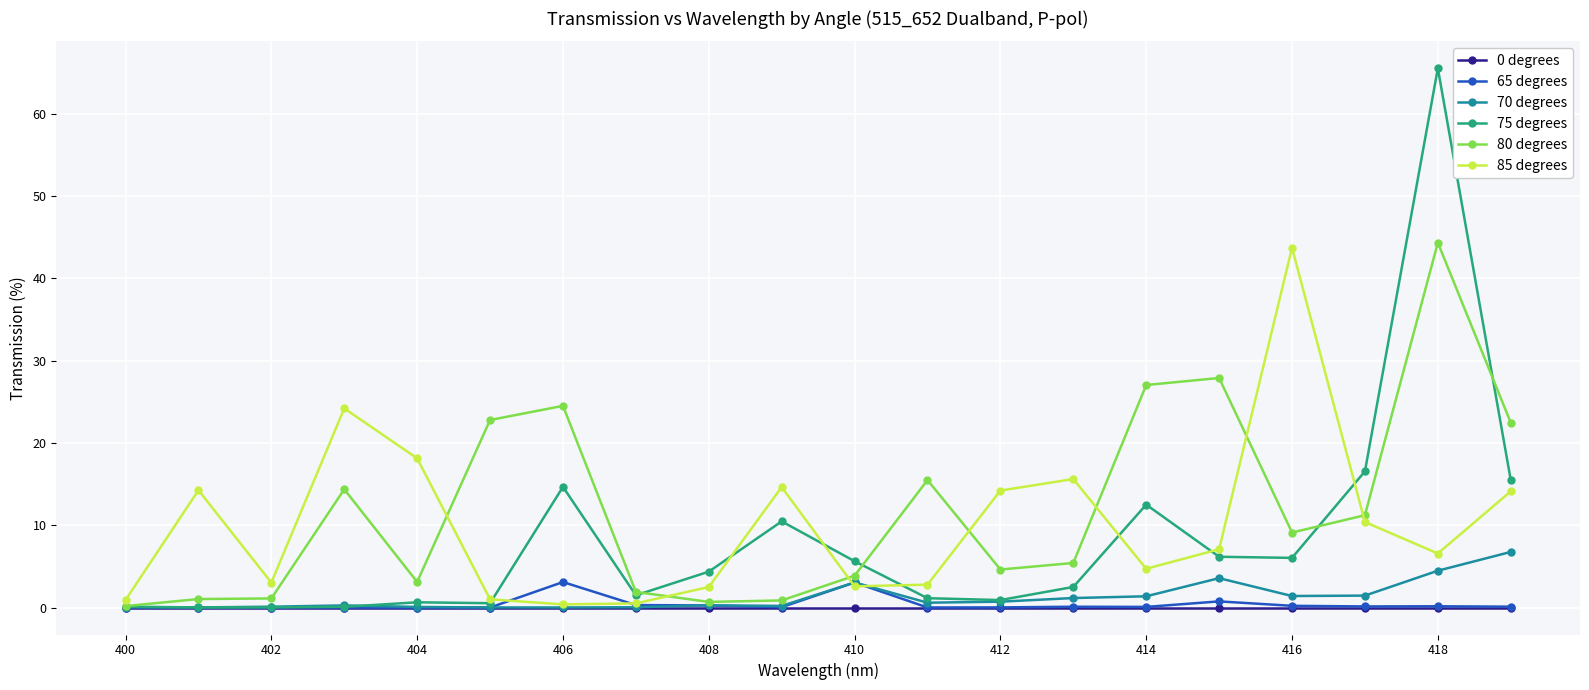

What is the difference between the maximum and second lowest values in the 85 degrees series?

43.2